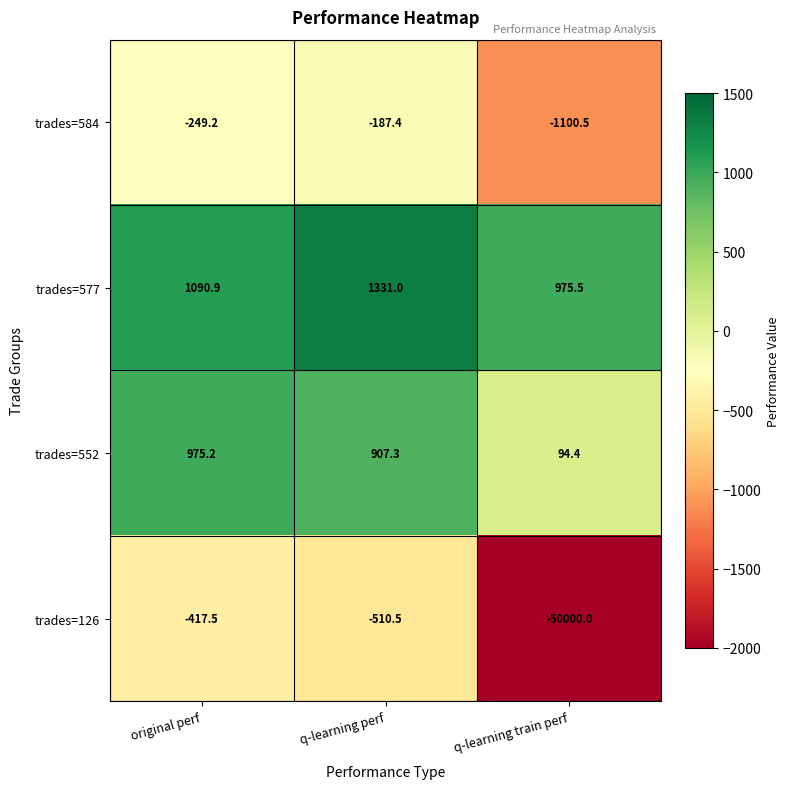

At q-learning train perf, list the series in order from smallest to largest.

trades=126, trades=584, trades=552, trades=577